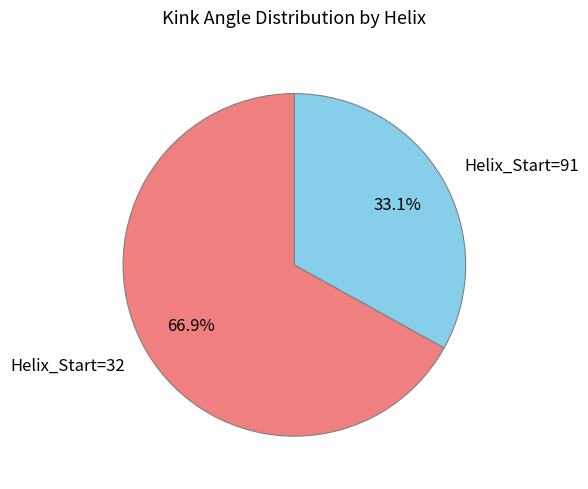

Which slice represents more than half of the pie?

Helix_Start=32